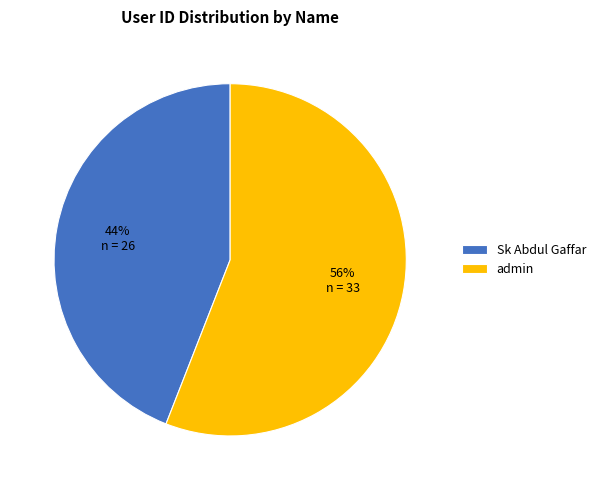

Is the sum of Sk Abdul Gaffar and admin greater than half?

Yes